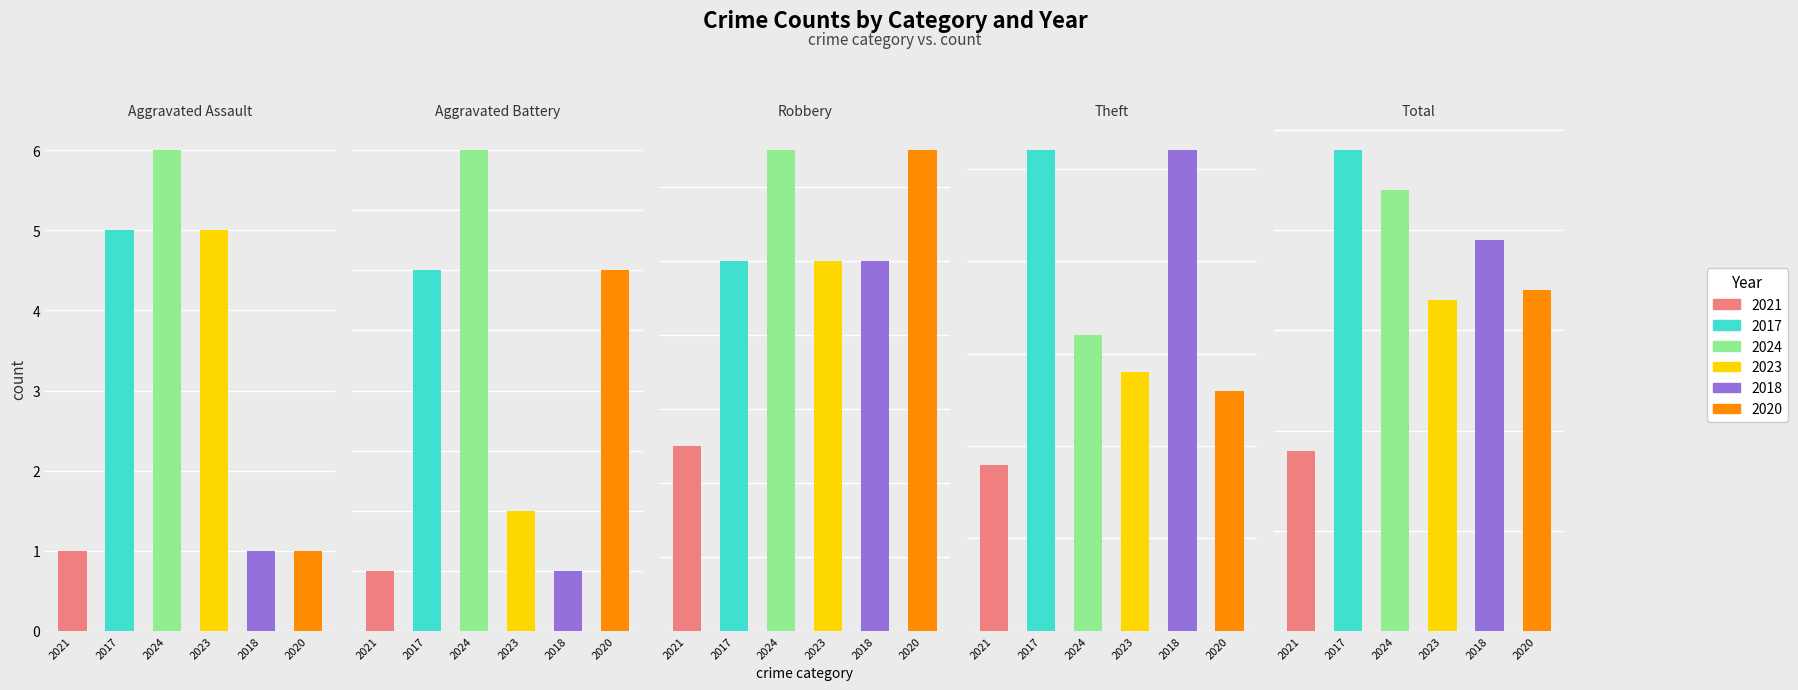

What is the sum of all 2024 values?

87